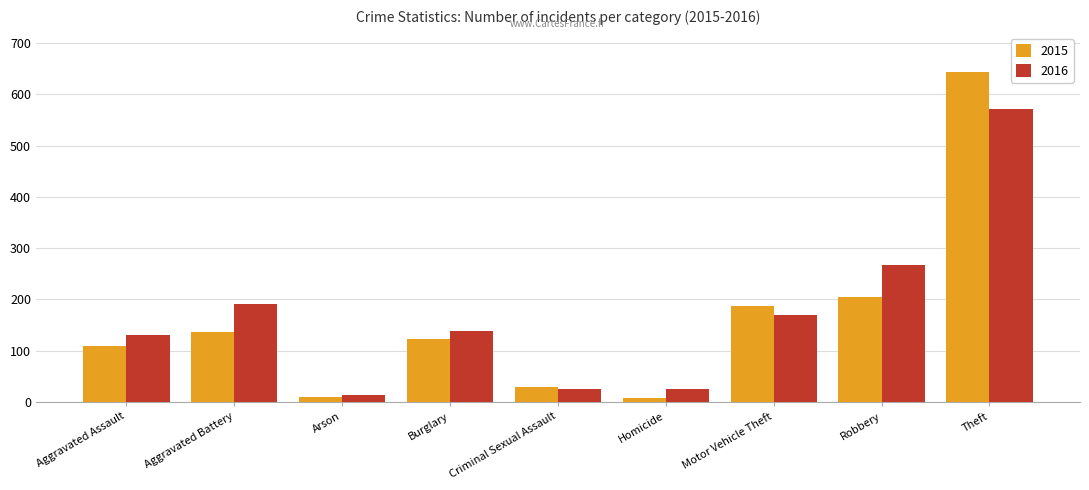

What is the average value of the 2016 series?

171